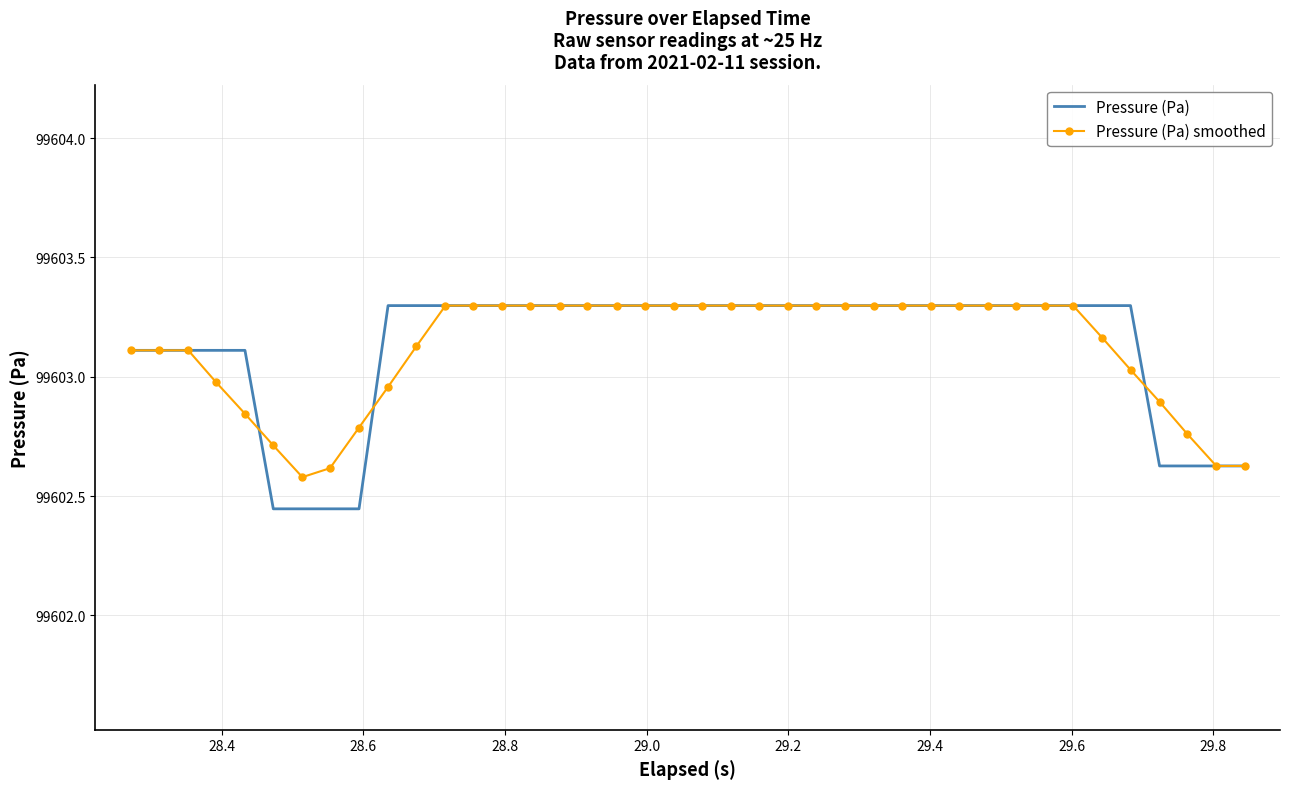

What is the greatest value displayed?

99603.3